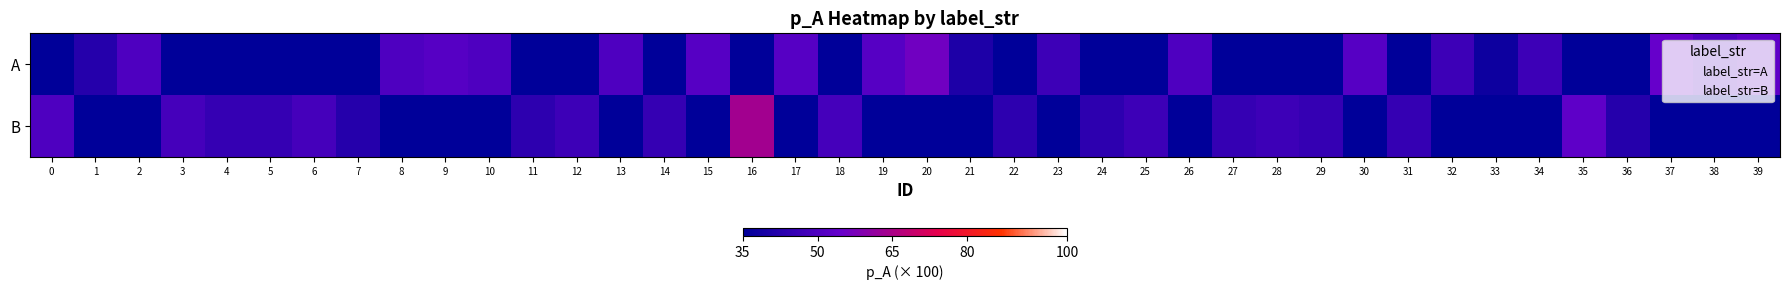

List the series in order of their peak value, lowest first.

A, B